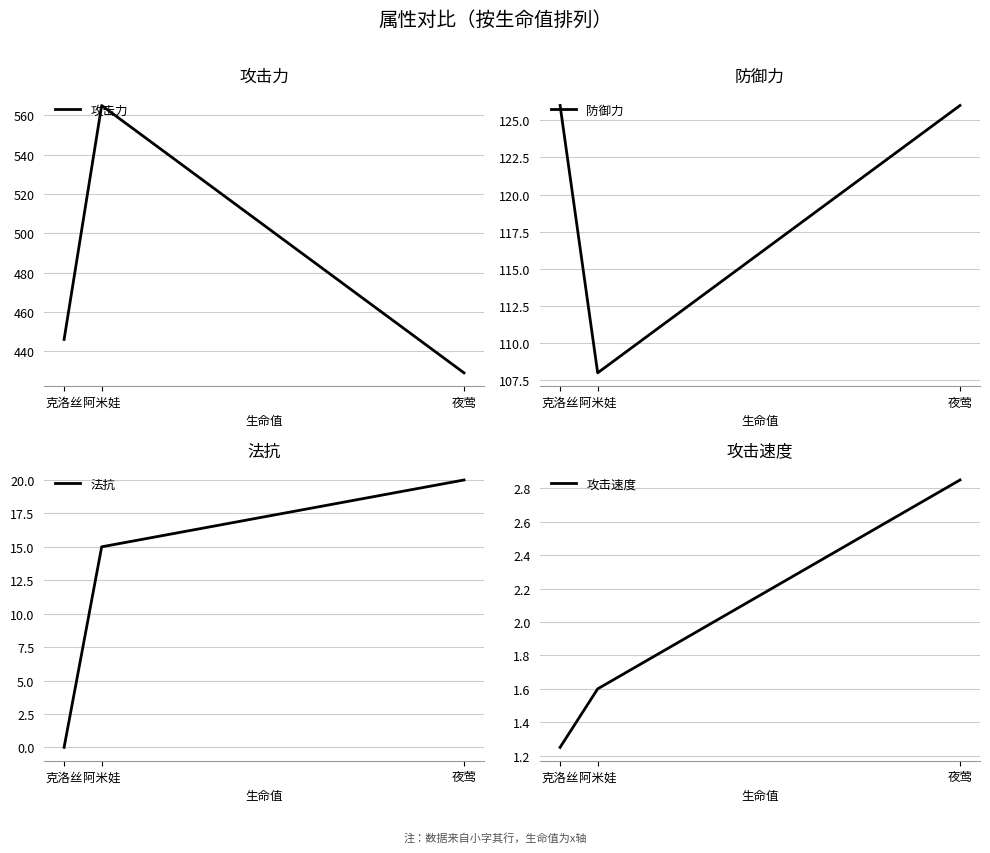

The 法抗 series shows 28.5 at 夜莺. True or false?

False